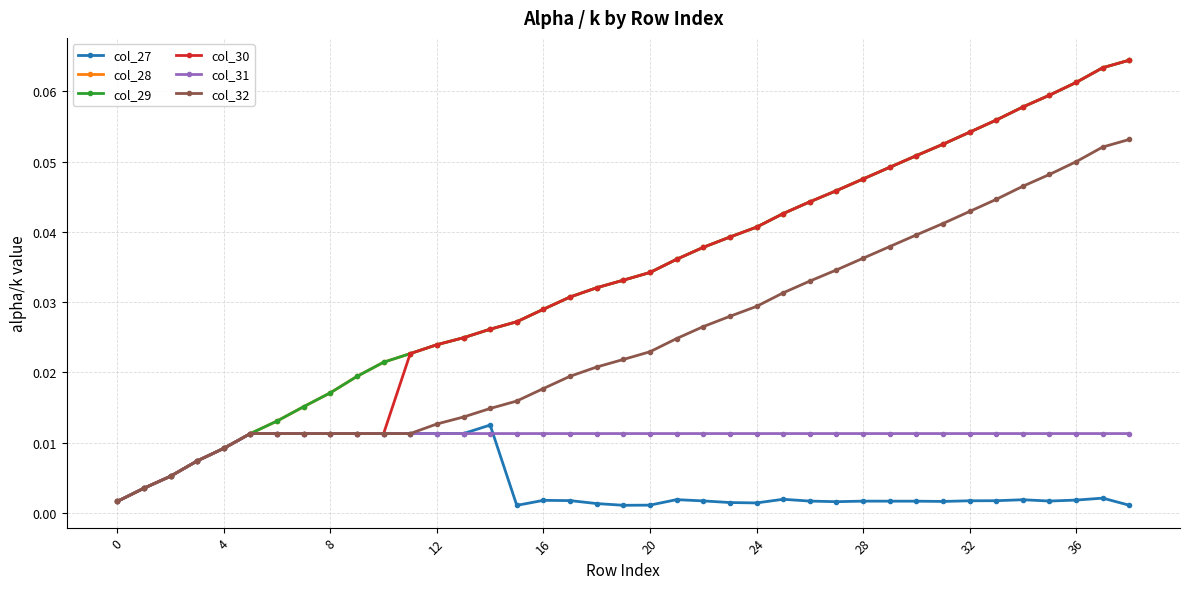

True or false: col_31 has more than 1 points higher than both neighbors.

False